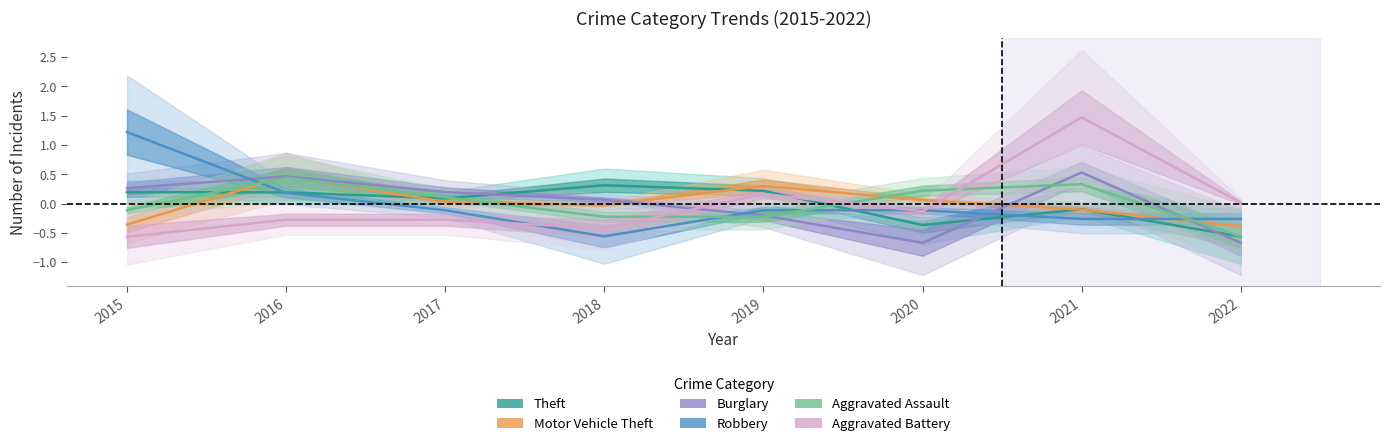

What are all the series names shown in the legend?

Theft, Motor Vehicle Theft, Burglary, Robbery, Aggravated Assault, Aggravated Battery